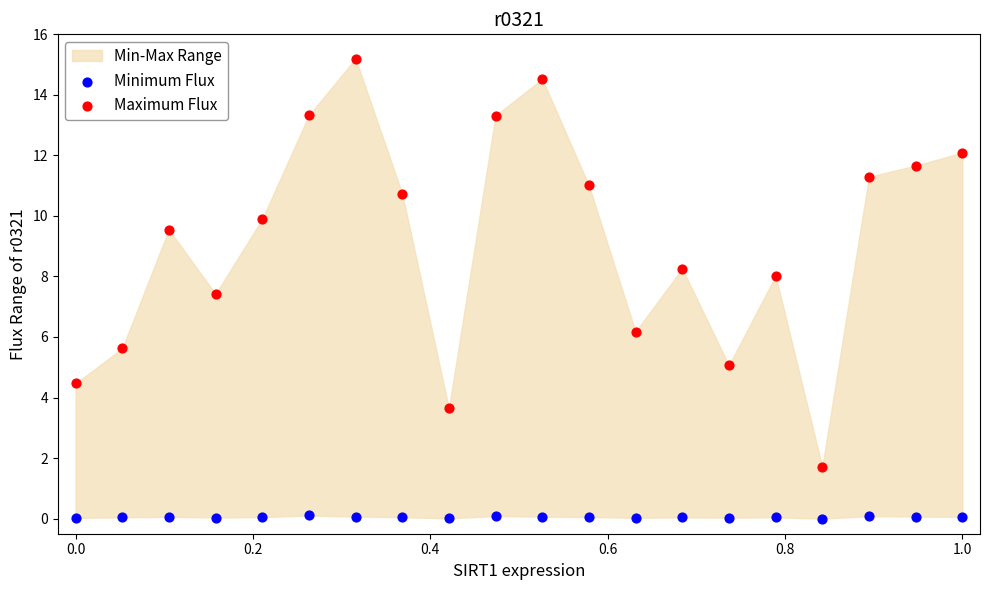

Across all data points, what is the range of Y values (max minus min)?

15.2